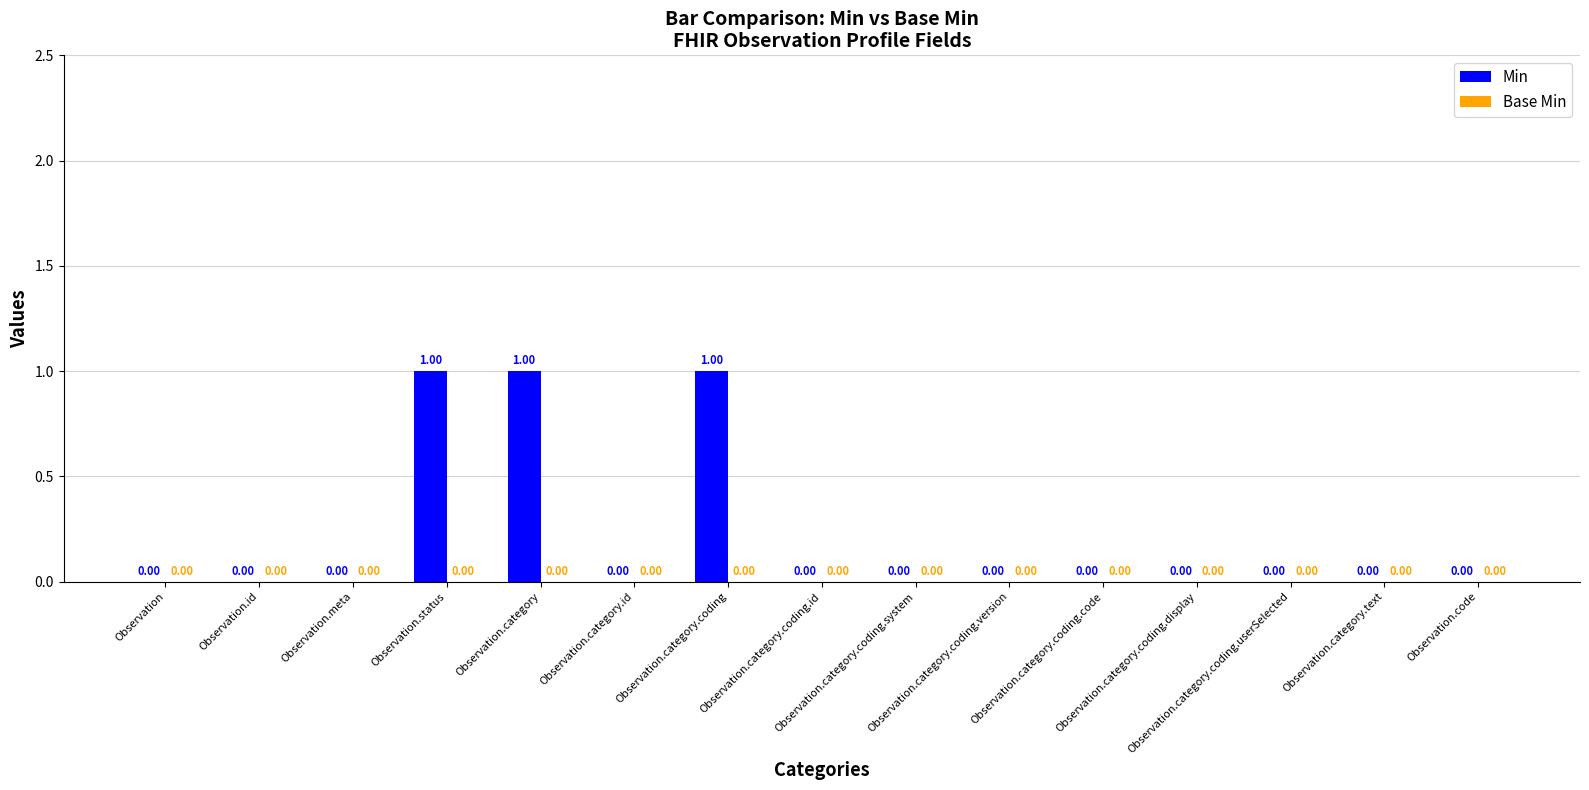

What is the sum of all values?

3